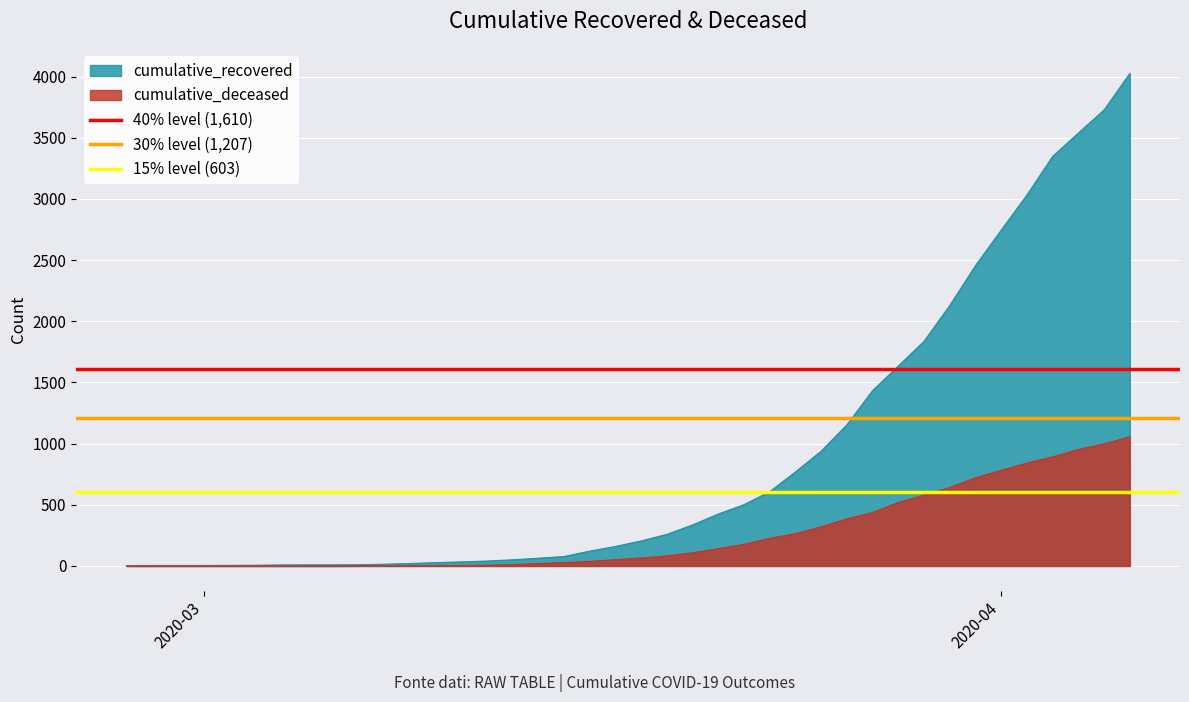

What is the maximum value for cumulative_deceased?

1056